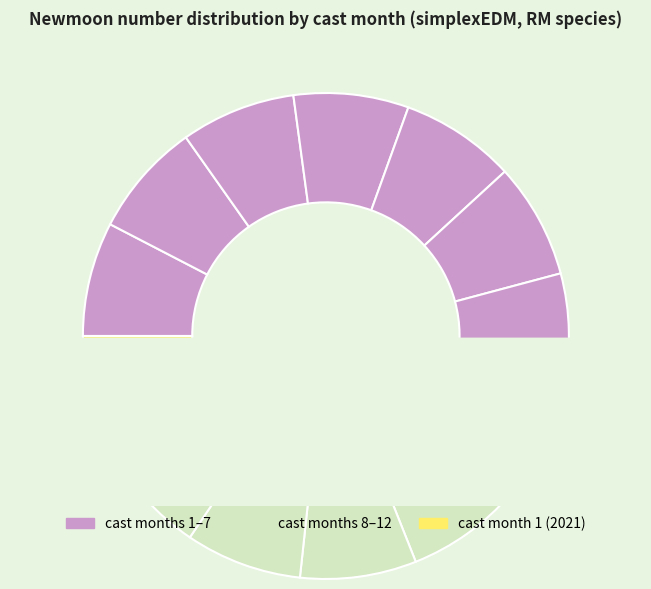

What is the smallest slice in the pie chart?

1